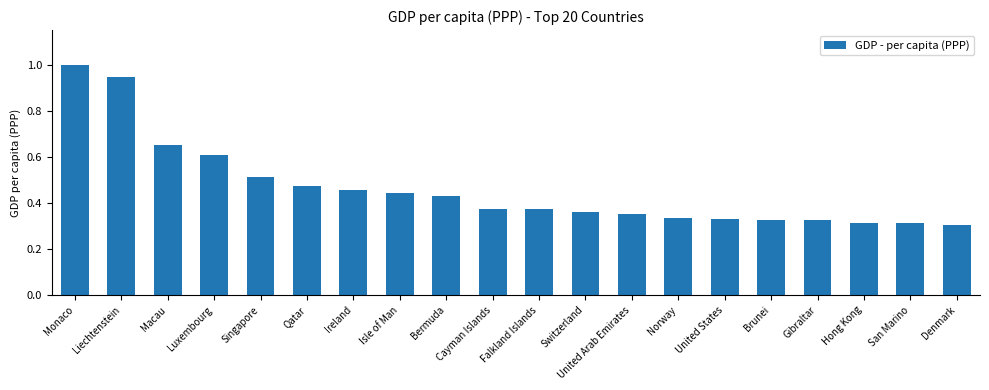

How many bars are there in total?

20